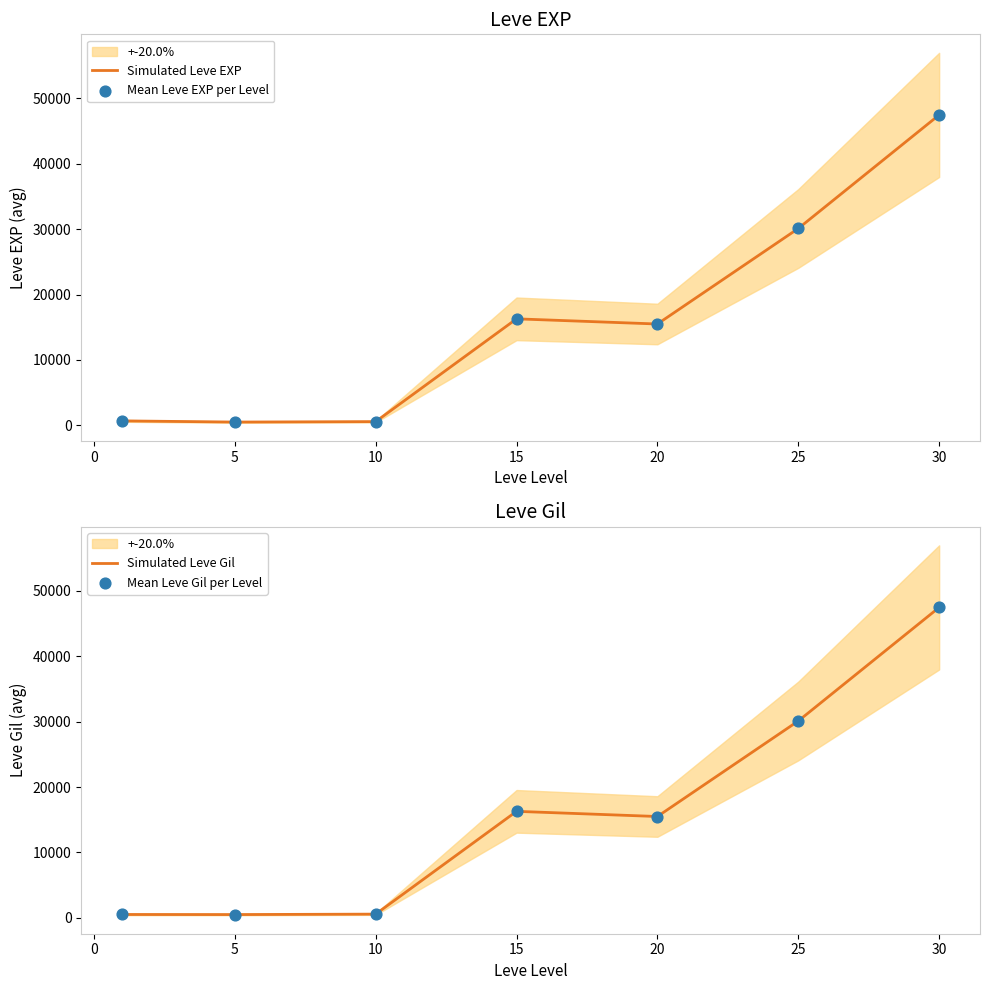

At how many categories does at least one series exceed 564?

6